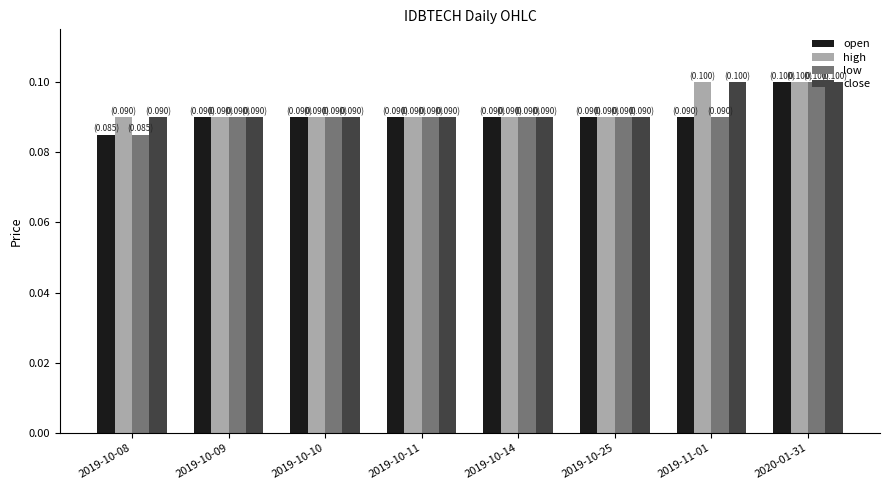

How many categories are shown in the chart?

8